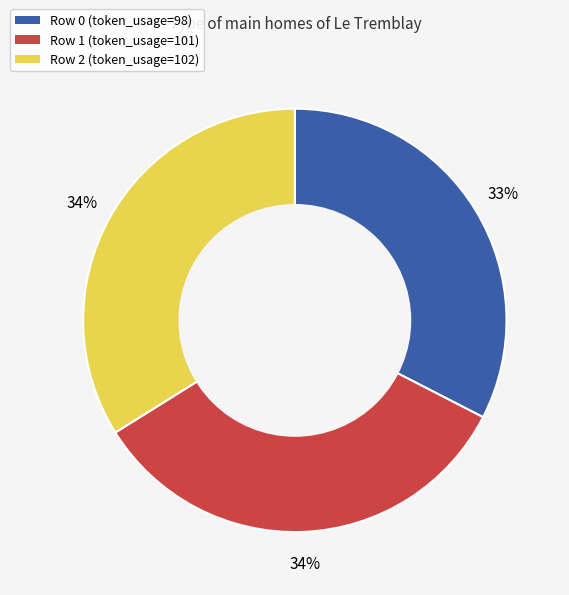

Does Row 2 account for over 50% of the chart?

No